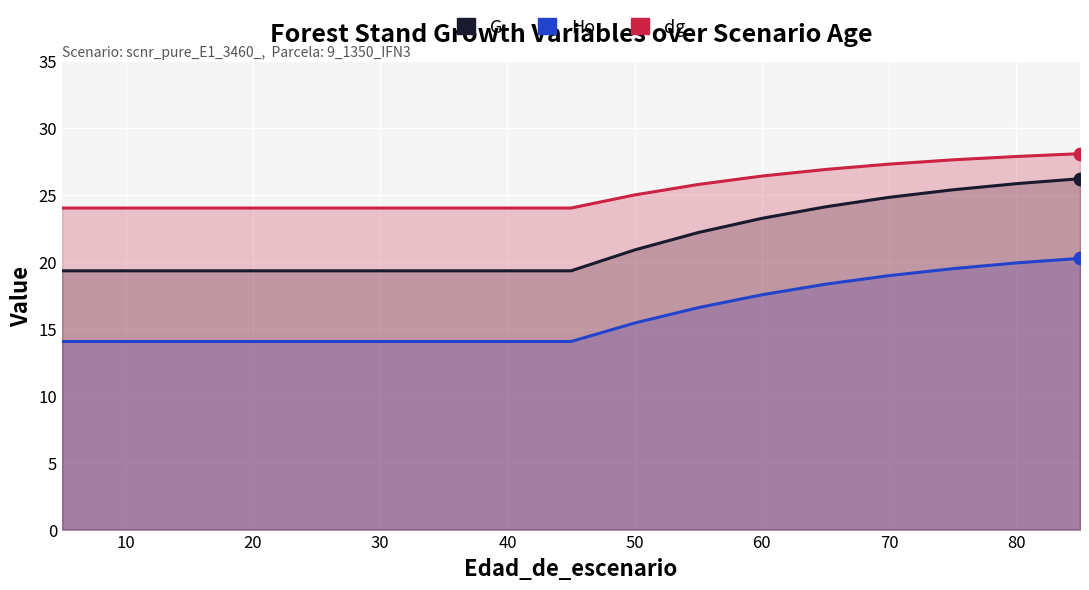

At how many categories does at least one series exceed 20?

17